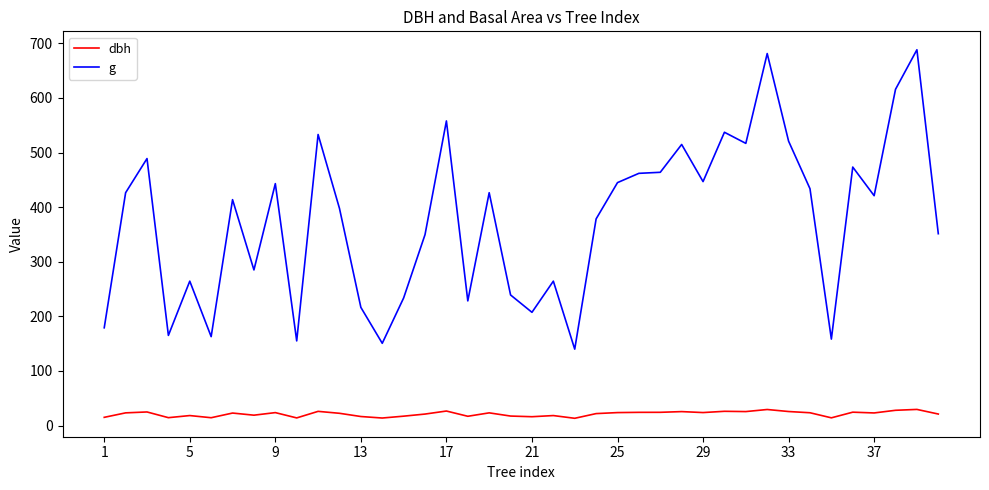

What is the difference between the second highest and minimum values in the dbh series?

16.1